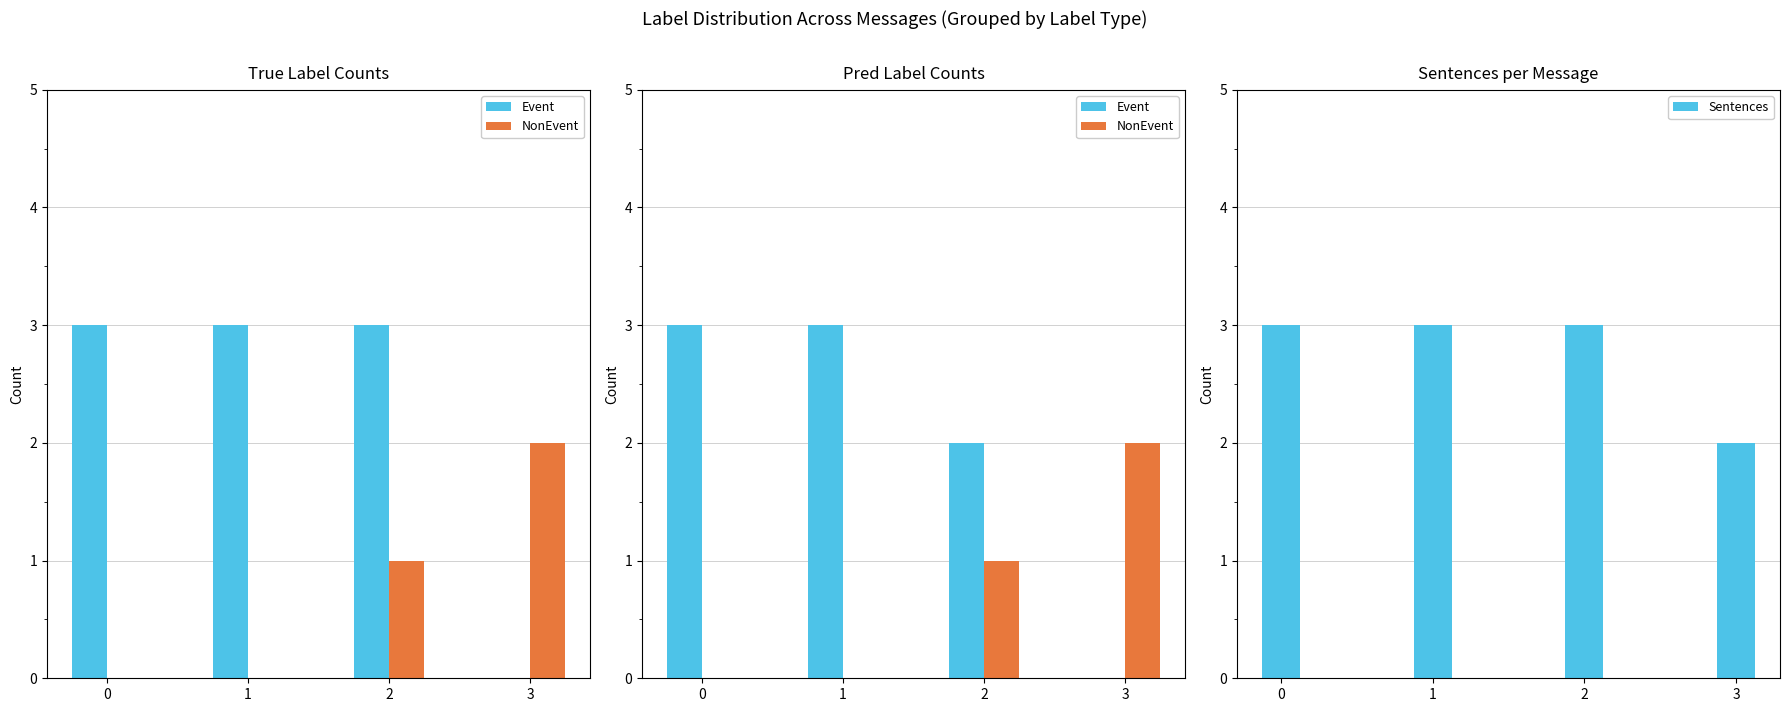

What are all the series names shown in the legend?

Event, NonEvent, Sentences